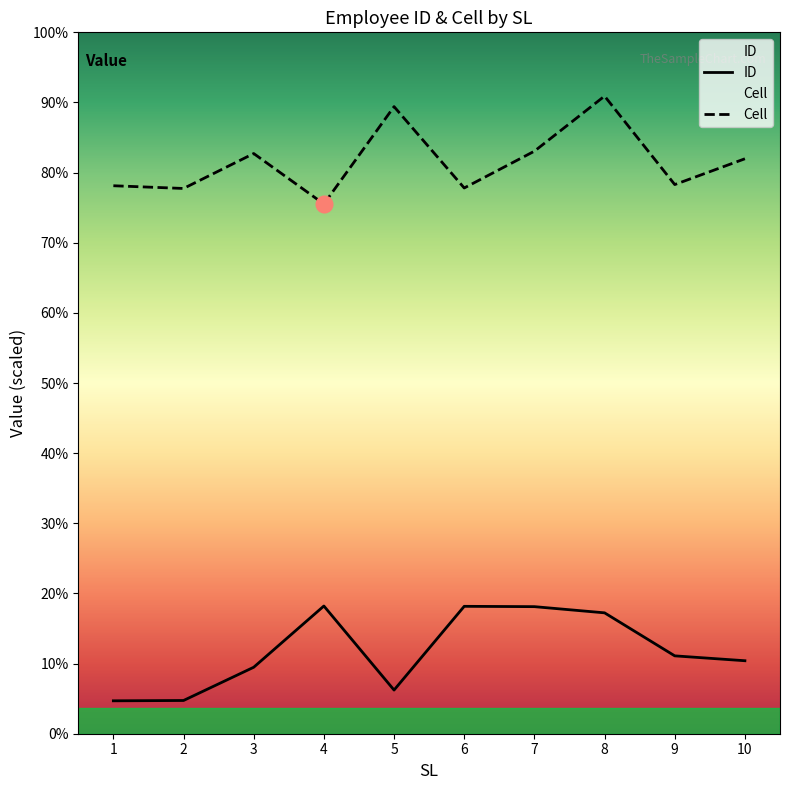

What is the difference between the Cell values at 1 and 4?

5.6